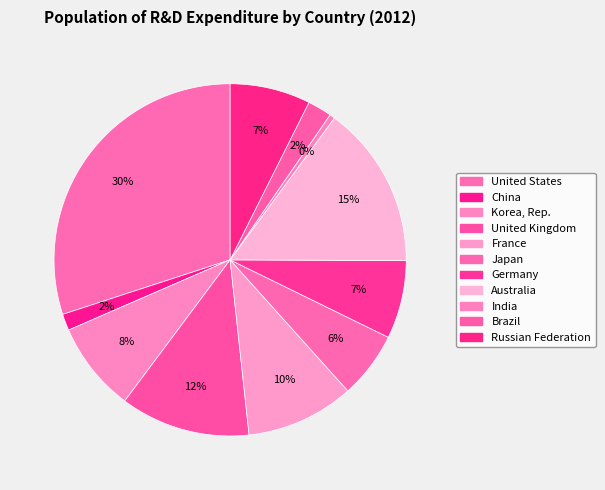

Rank the categories by value from highest to lowest.

United States, Australia, United Kingdom, France, Korea, Rep., Russian Federation, Germany, Japan, Brazil, China, India